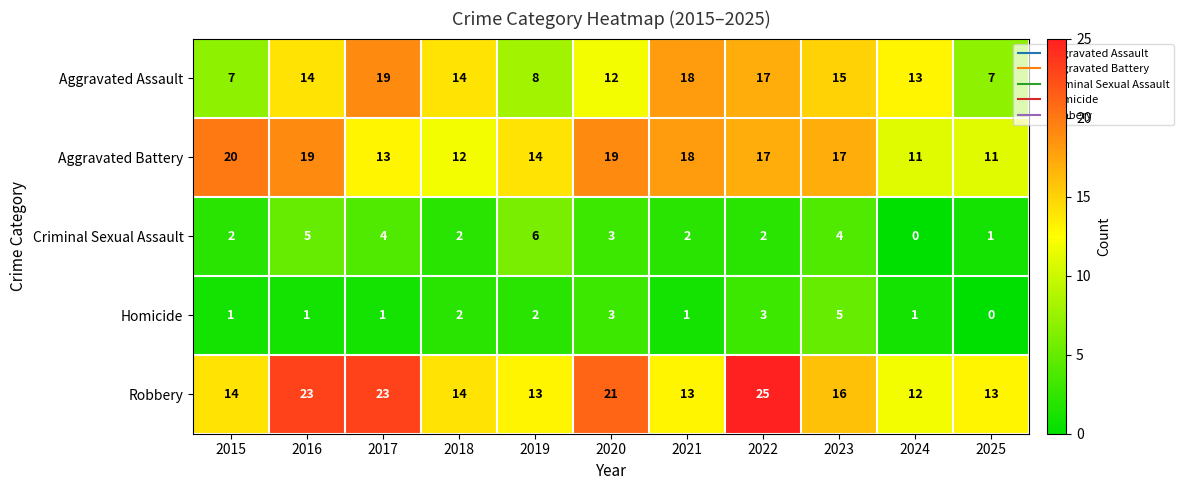

Where is Robbery nearest to the value 18?

2023